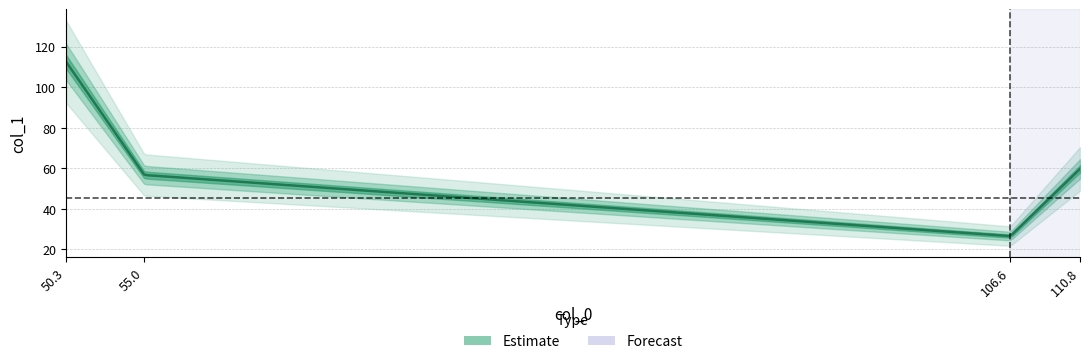

Which has a higher value, 50.333333333333336 or 106.6?

50.333333333333336